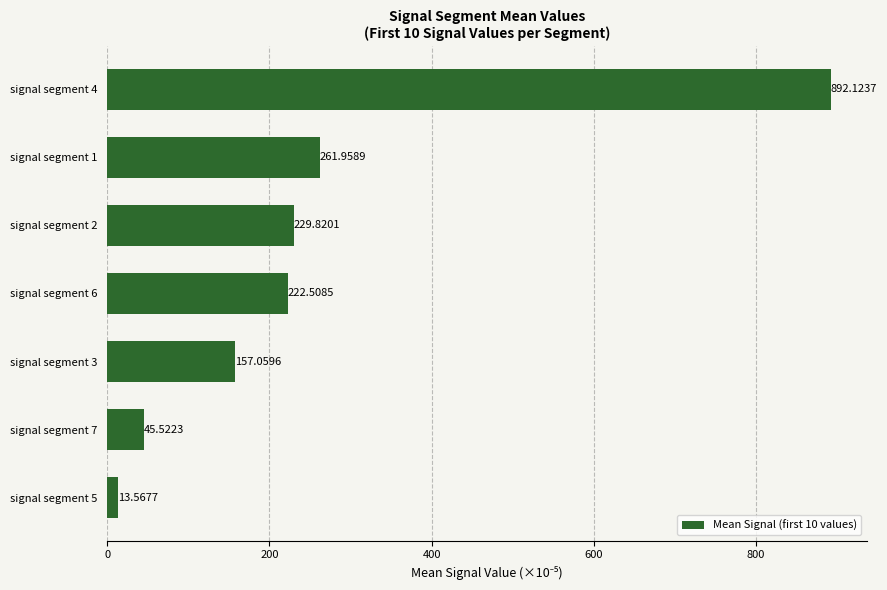

How many data points are less than 222?

3